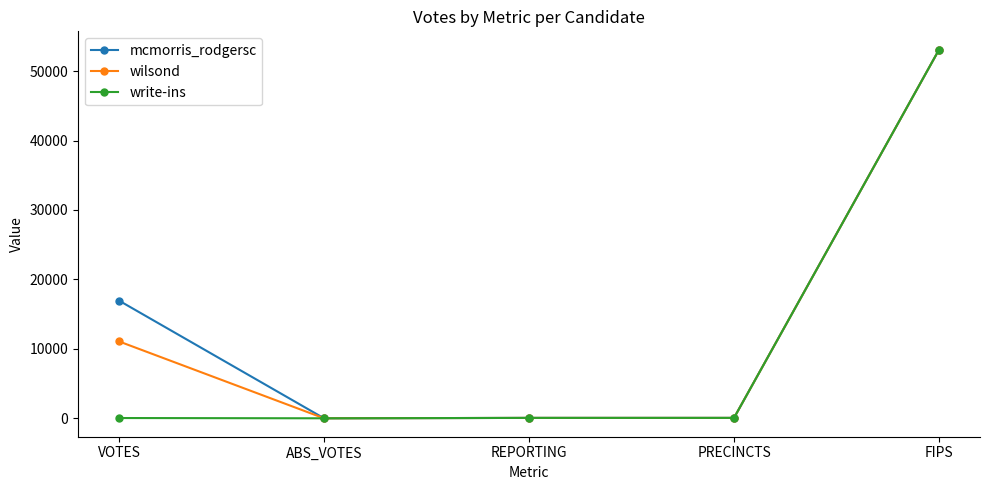

What are all the series names shown in the legend?

mcmorris_rodgersc, wilsond, write-ins